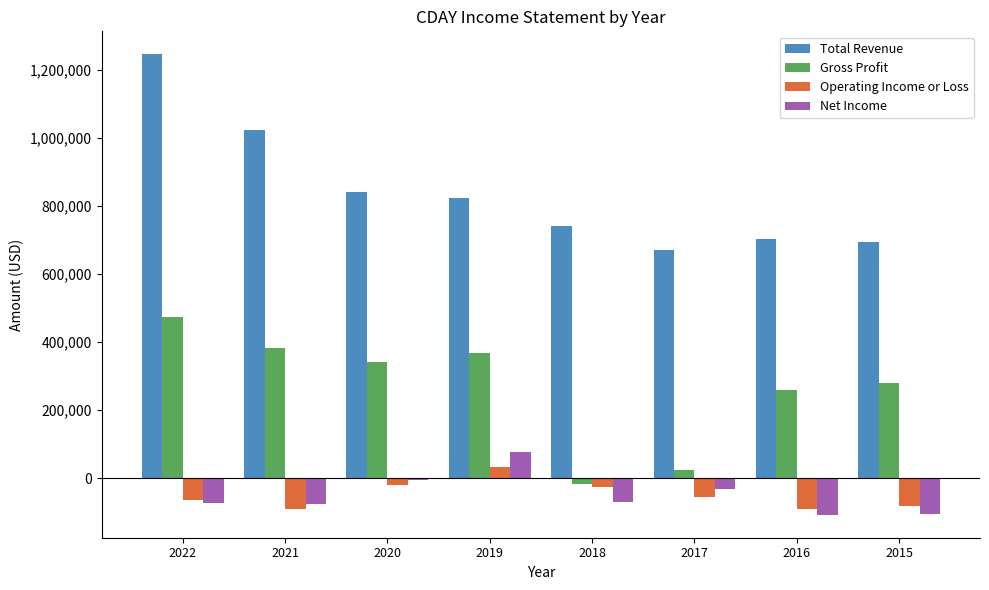

What is the maximum value for Total Revenue?

1246200